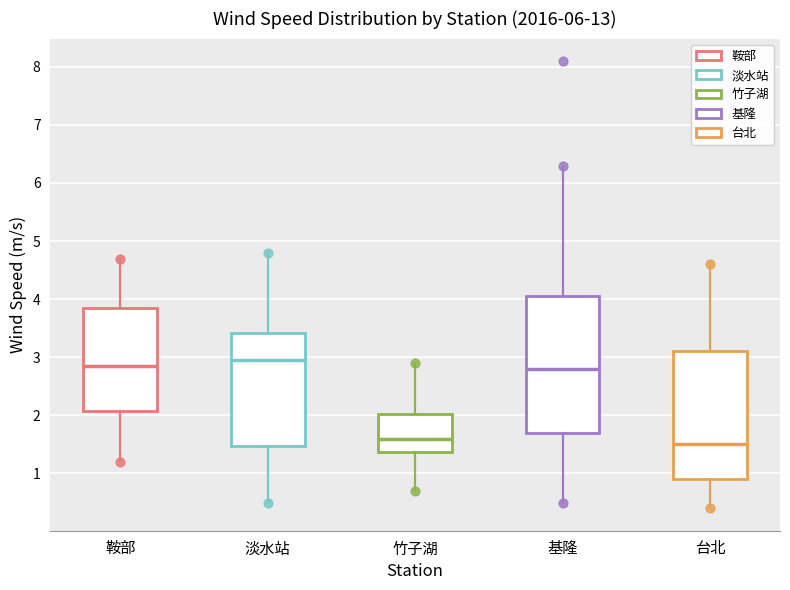

Reading left to right, read every box against the y-axis: the position of its median line, the range the box covers, and the ends of its whiskers. The values are not printed on the chart, so give them approximately, as read against the axis.

鞍部: median 2.9, box 2.1 to 3.9, whiskers 1.2 to 4.7
淡水站: median 3.0, box 1.5 to 3.4, whiskers 0.5 to 4.8
竹子湖: median 1.6, box 1.4 to 2.0, whiskers 0.7 to 2.9
基隆: median 2.8, box 1.7 to 4.1, whiskers 0.5 to 6.3
台北: median 1.5, box 0.9 to 3.1, whiskers 0.4 to 4.6